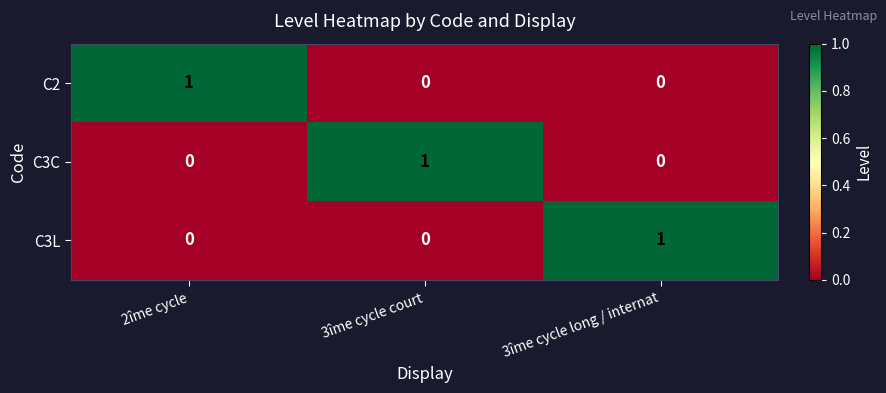

Which category has the highest value in the C3L series?

3îme cycle long / internat